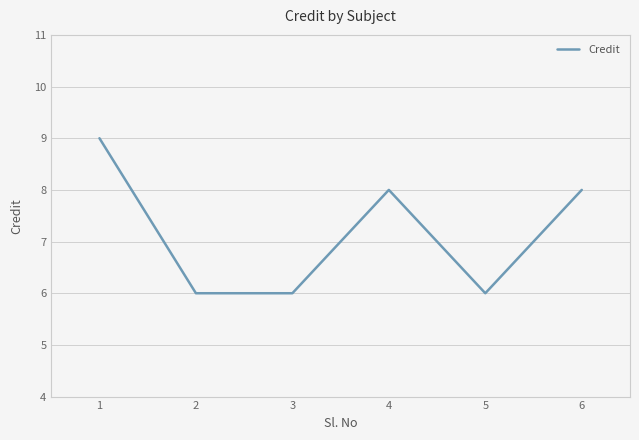

The chart shows a value of 4 at 5. True or false?

False